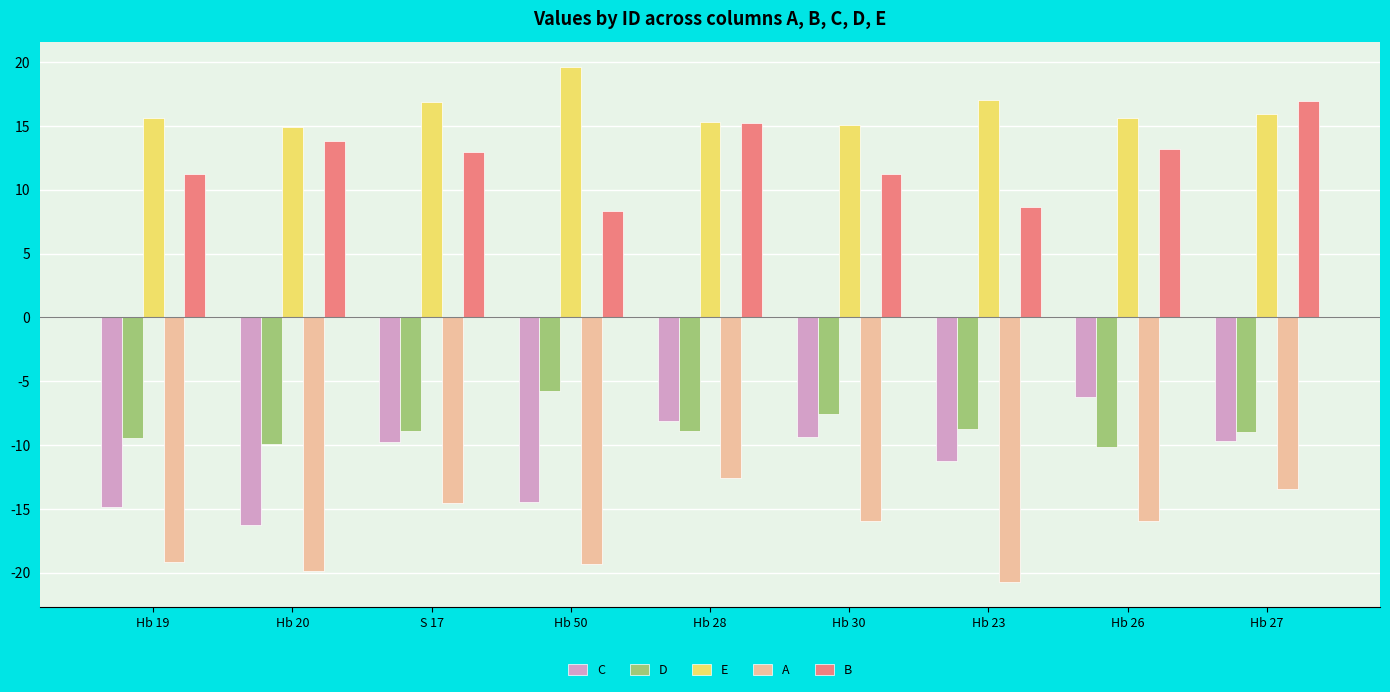

What is the label of the 3rd bar from the left?

S 17